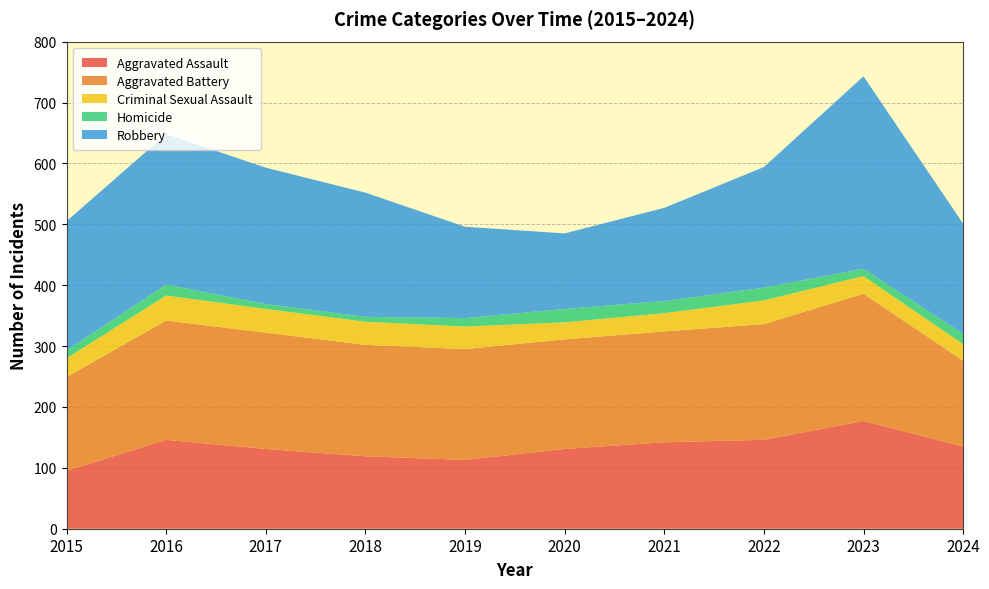

Reading left to right, what are all the values shown in this chart?

Aggravated Assault: 95	146	131	119	113	131	142	146	177	135
Aggravated Battery: 154	196	191	183	182	180	182	190	209	141
Criminal Sexual Assault: 31	41	39	38	37	28	30	39	29	27
Homicide: 13	18	8	8	14	22	20	21	12	17
Robbery: 212	247	224	204	150	124	153	198	316	181